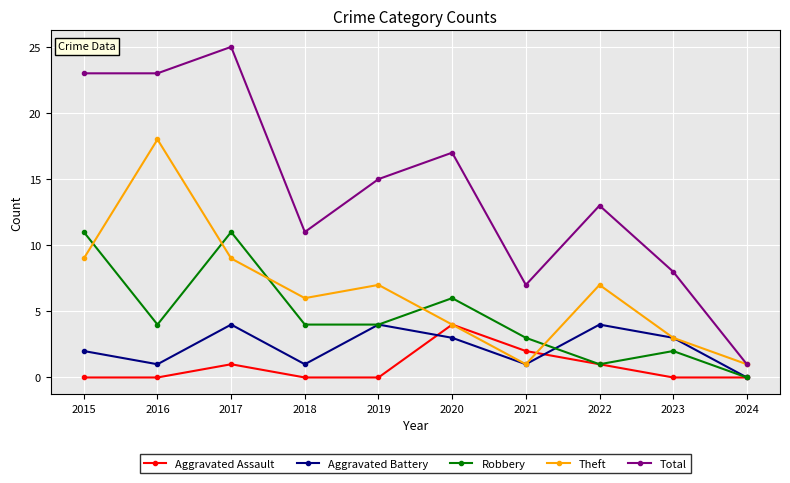

True or false: Total and Robbery cross at least once.

False